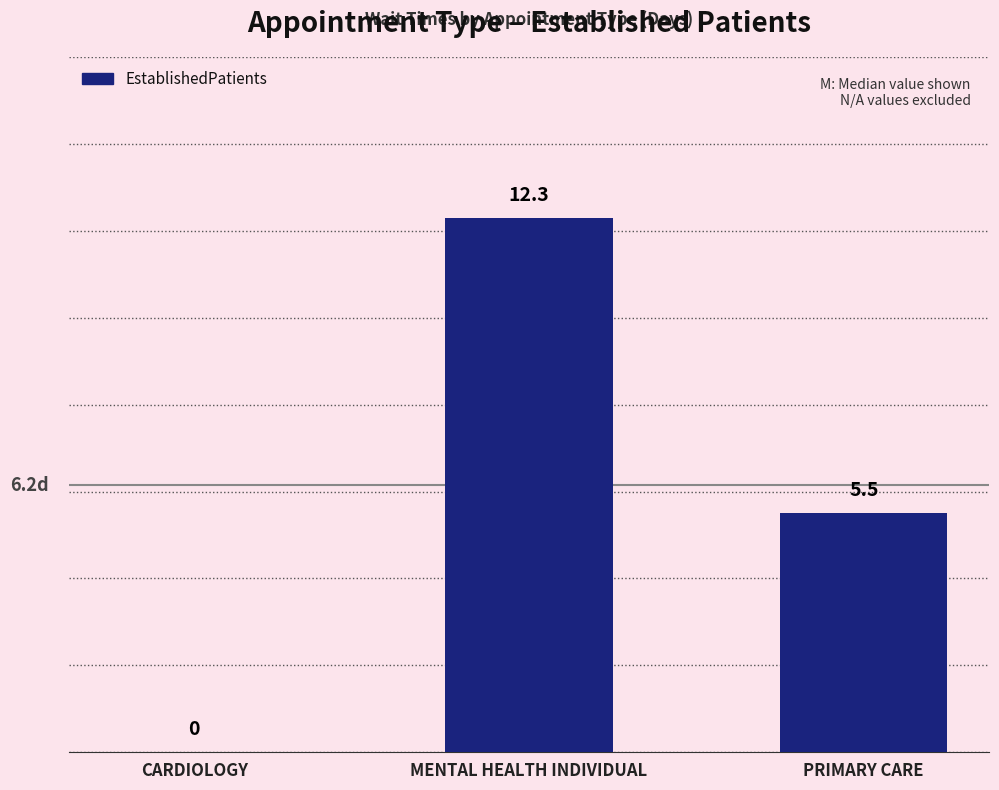

How many categories are shown in the chart?

3